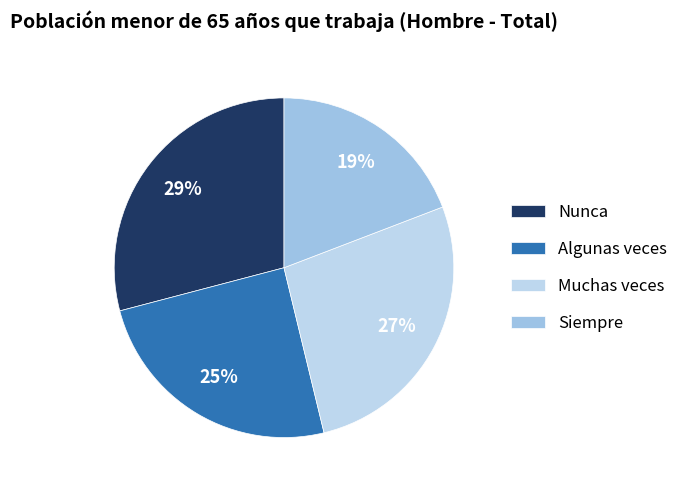

Approximately how many times larger is the value at Nunca compared to Siempre?

1.5